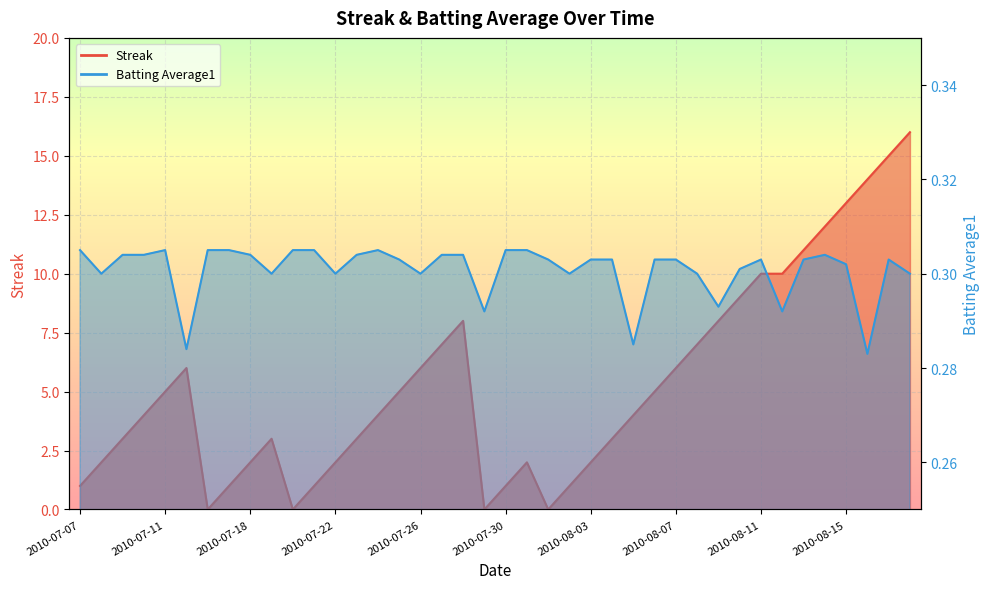

What is the label of the 27th point from the left?

2010-08-05